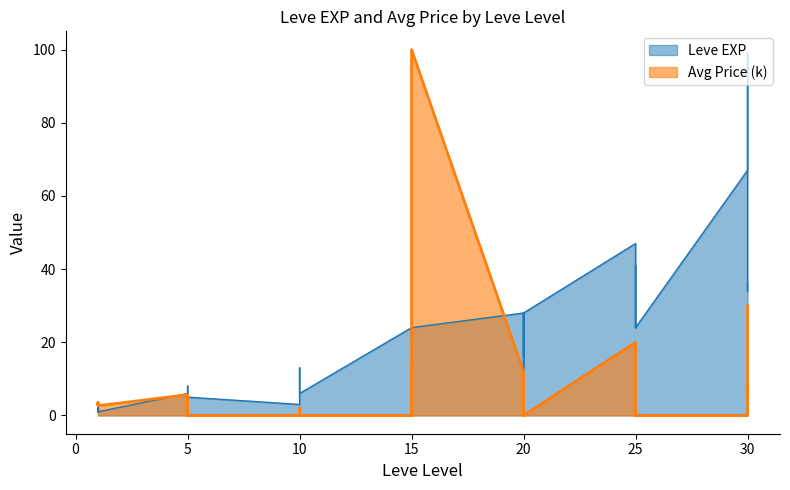

The value of Leve EXP at 15 is 24.0. True or false?

True